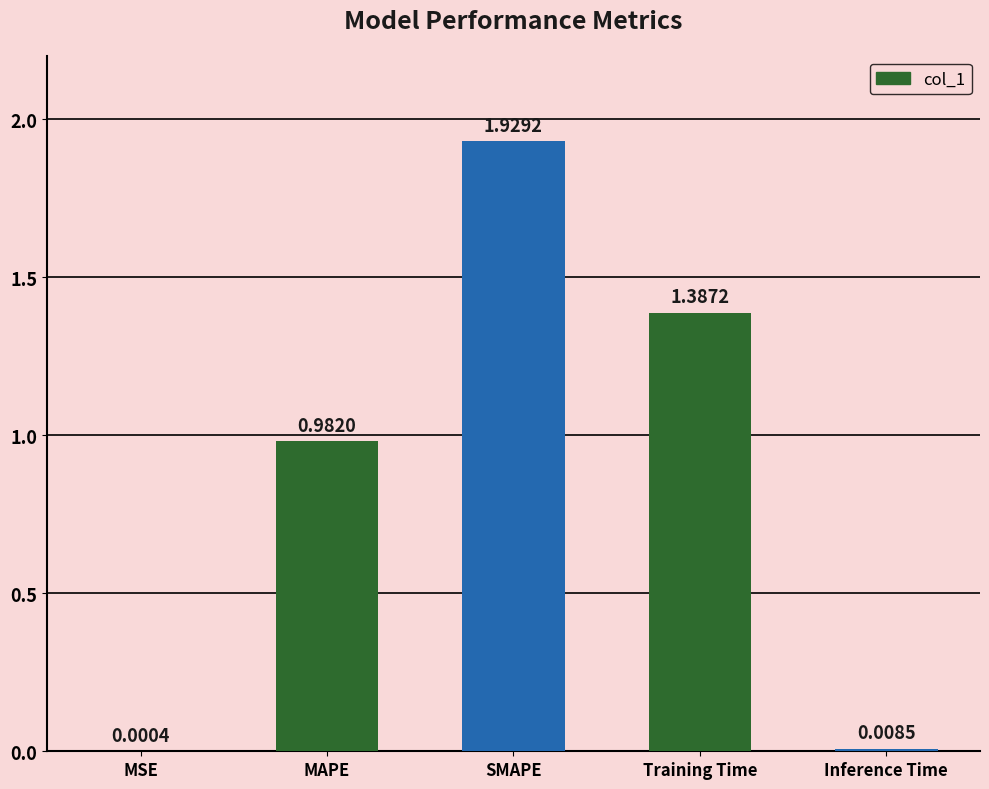

What is the sum of all values?

4.3